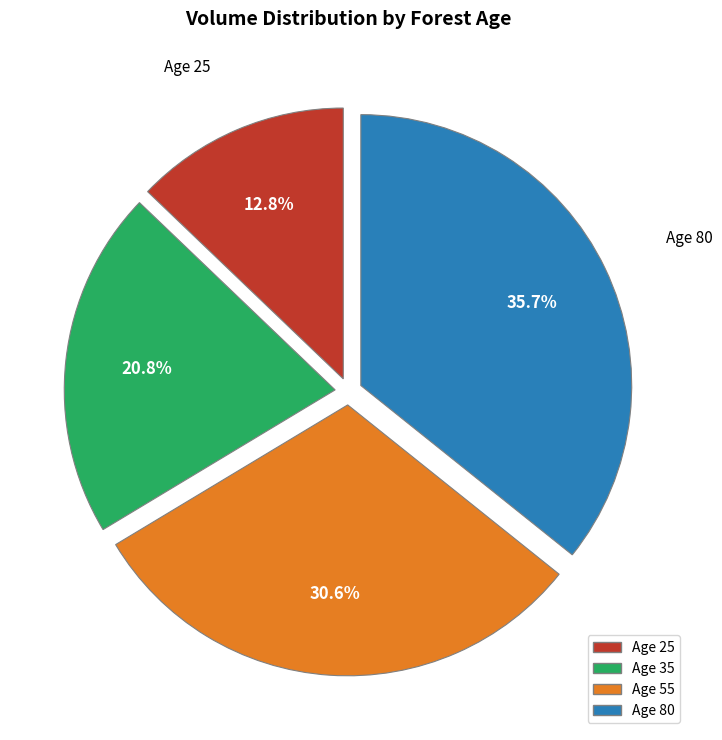

Does any single category account for the majority?

No